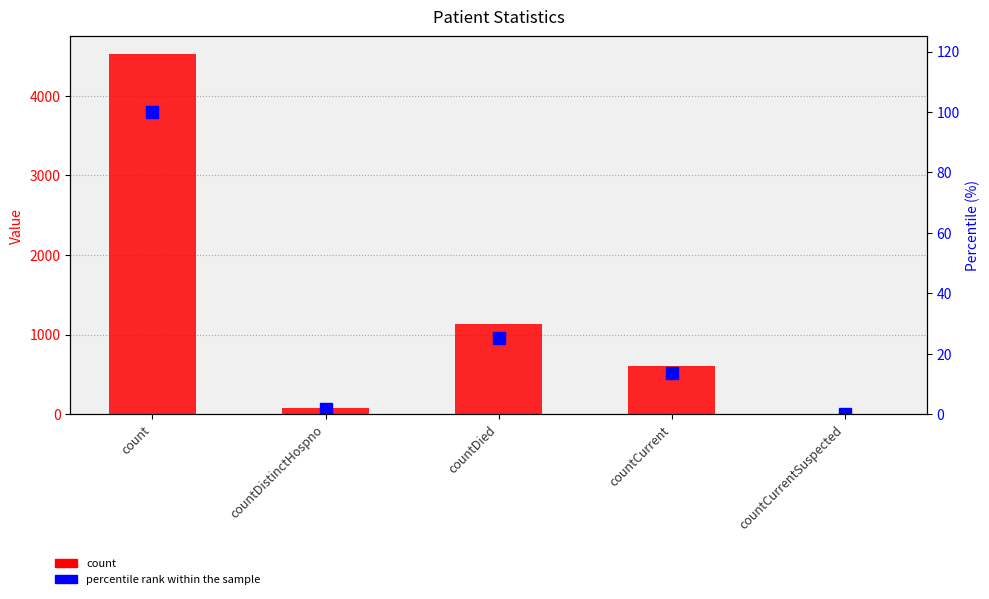

Rank the series by their maximum value, from lowest to highest.

percentile rank within the sample, count